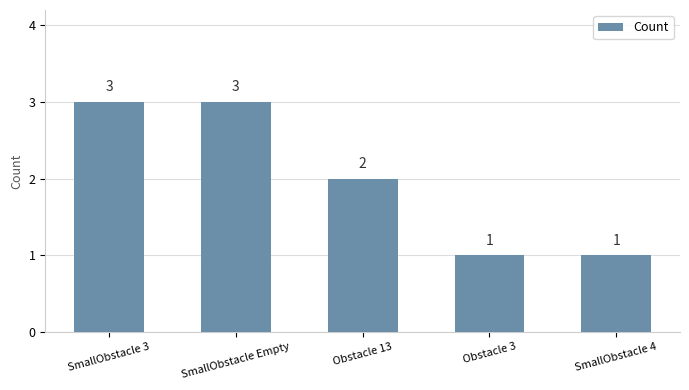

What position from the left is SmallObstacle 4?

5